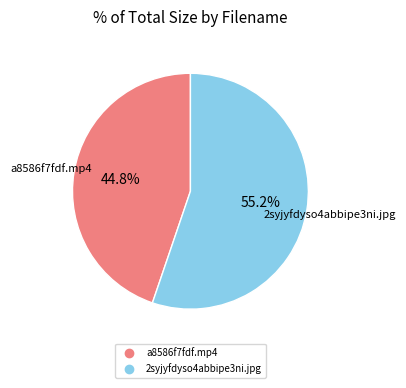

Which slice is the smallest?

a8586f7fdf.mp4